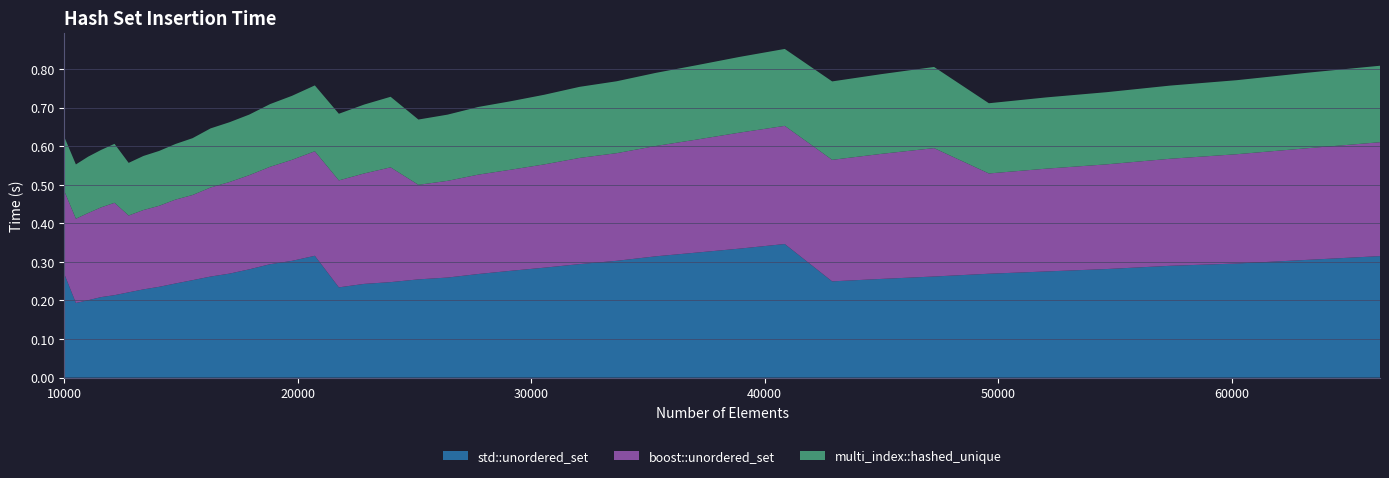

Reading left to right, transcribe all the data shown in this chart.

std::unordered_set: 0.3	0.2	0.2	0.2	0.2	0.2	0.2	0.2	0.2	0.3	0.3	0.3	0.3	0.3	0.3	0.3	0.2	0.2	0.2	0.3	0.3	0.3	0.3	0.3	0.3	0.3	0.3	0.3	0.3	0.3	0.2	0.3	0.3	0.3	0.3	0.3	0.3	0.3	0.3	0.3
boost::unordered_set: 0.2	0.2	0.2	0.2	0.2	0.2	0.2	0.2	0.2	0.2	0.2	0.2	0.2	0.3	0.3	0.3	0.3	0.3	0.3	0.2	0.3	0.3	0.3	0.3	0.3	0.3	0.3	0.3	0.3	0.3	0.3	0.3	0.3	0.3	0.3	0.3	0.3	0.3	0.3	0.3
multi_index::hashed_unique: 0.1	0.1	0.1	0.1	0.2	0.1	0.1	0.1	0.1	0.1	0.2	0.2	0.2	0.2	0.2	0.2	0.2	0.2	0.2	0.2	0.2	0.2	0.2	0.2	0.2	0.2	0.2	0.2	0.2	0.2	0.2	0.2	0.2	0.2	0.2	0.2	0.2	0.2	0.2	0.2